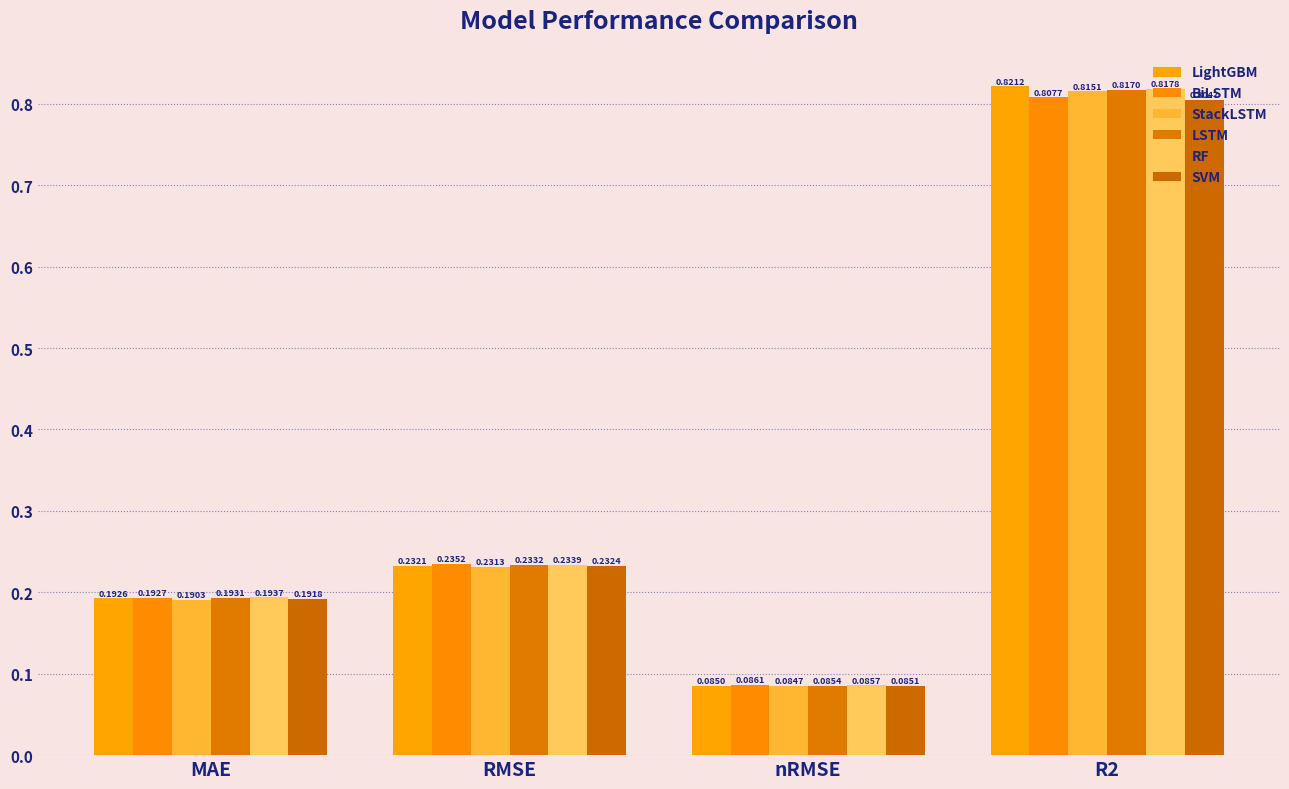

What value does the LightGBM series have at MAE?

0.2